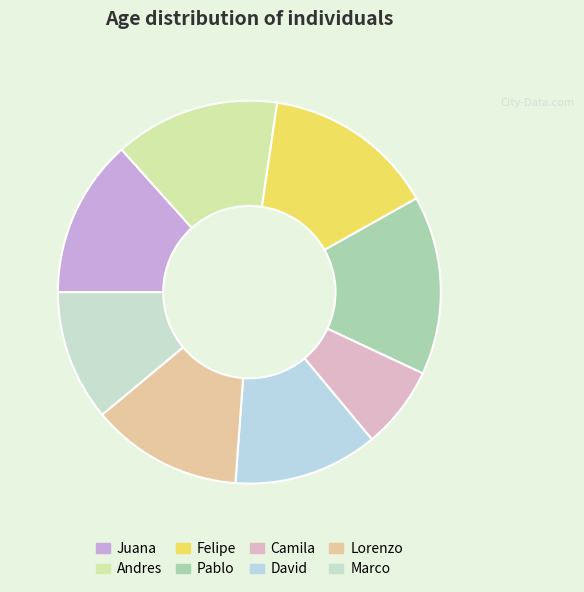

Which has a higher value, Juana or Pablo?

Pablo